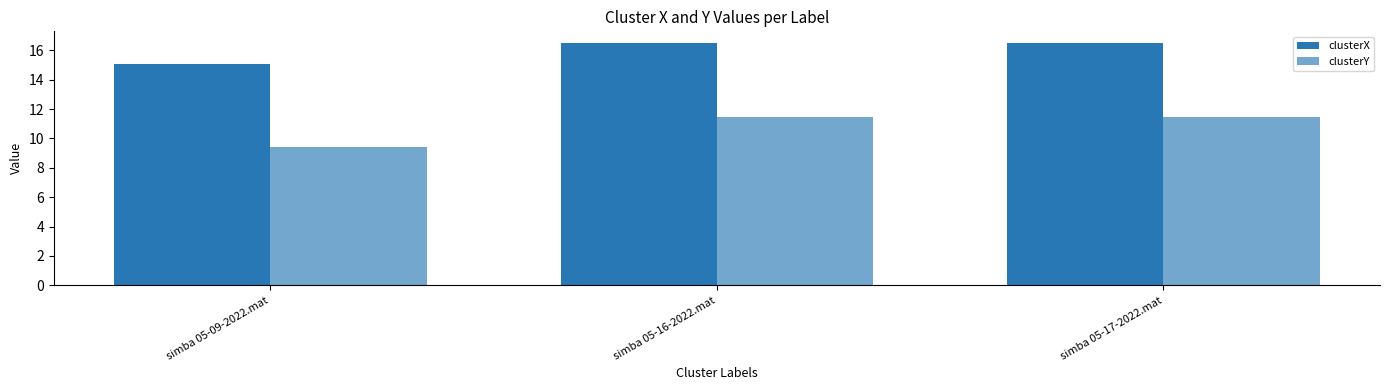

What is the maximum value shown in the chart?

16.5